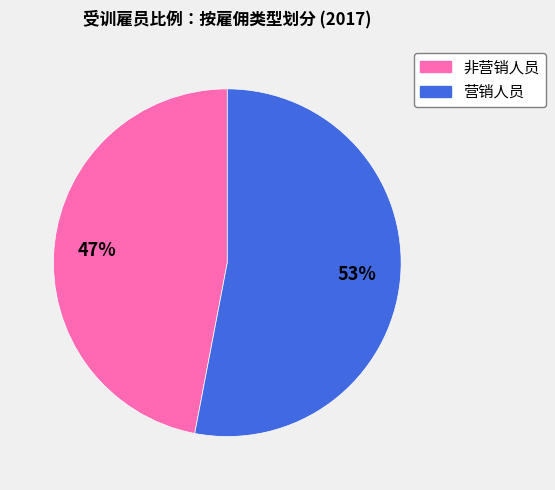

Is it true that 营销人员 is 62% of the pie?

False